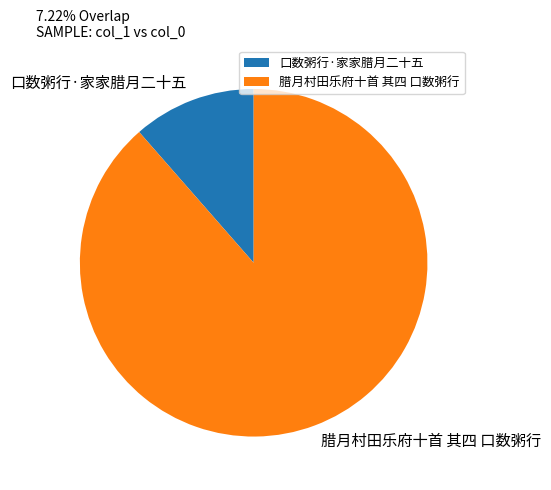

Is there a majority slice in this chart?

Yes